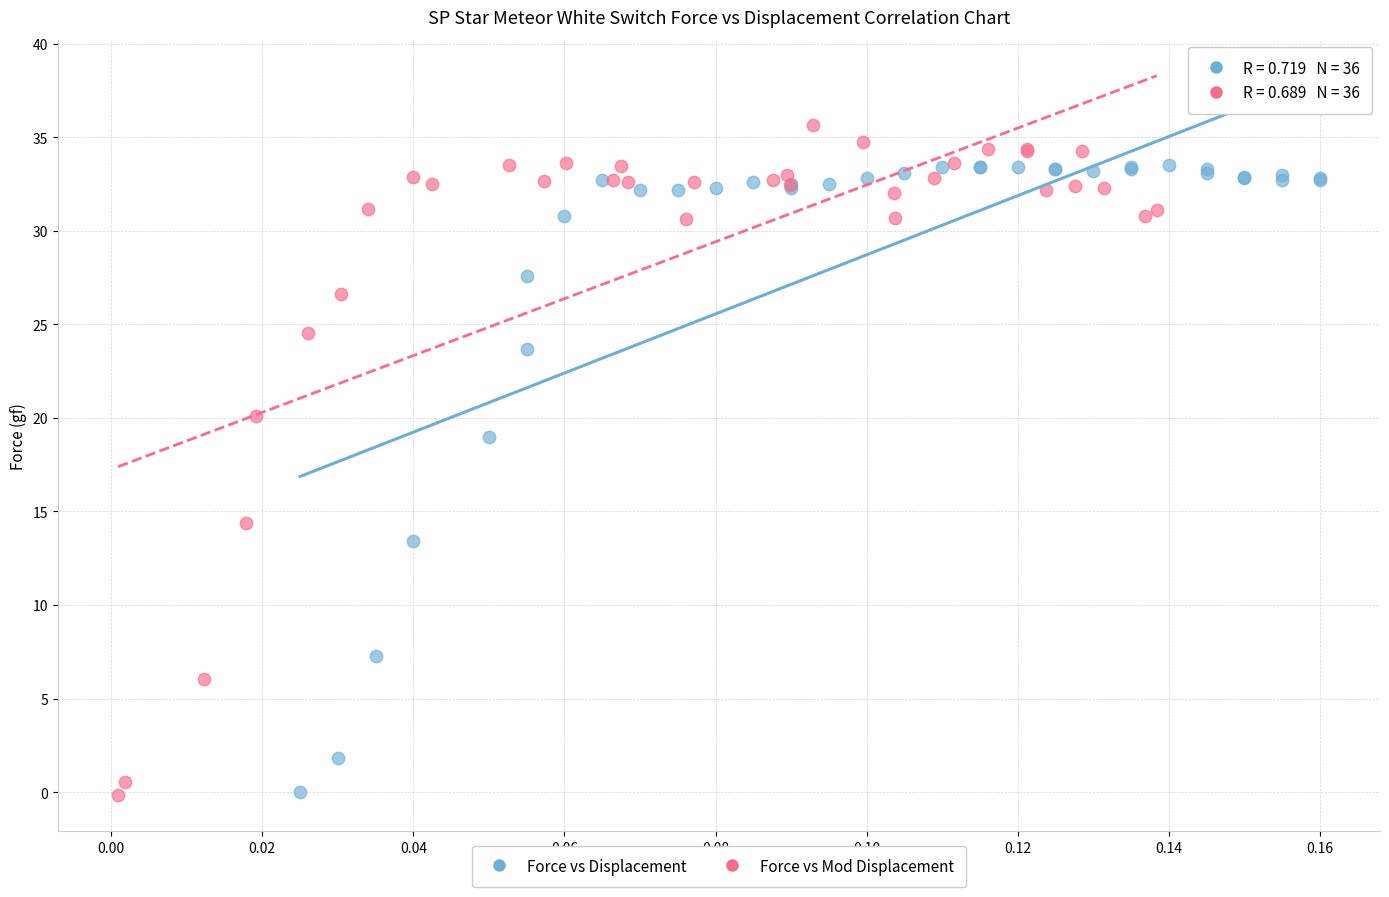

Which series reaches the maximum Y coordinate?

Force vs Mod Displacement